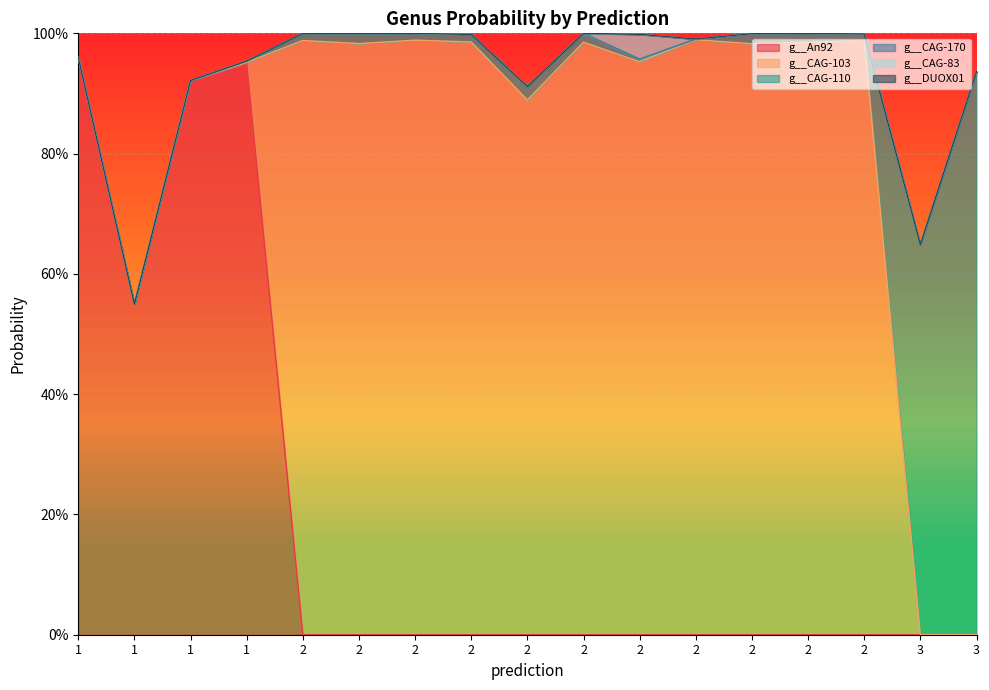

Is it true that g__CAG-103 equals 1.0 at 2?

True